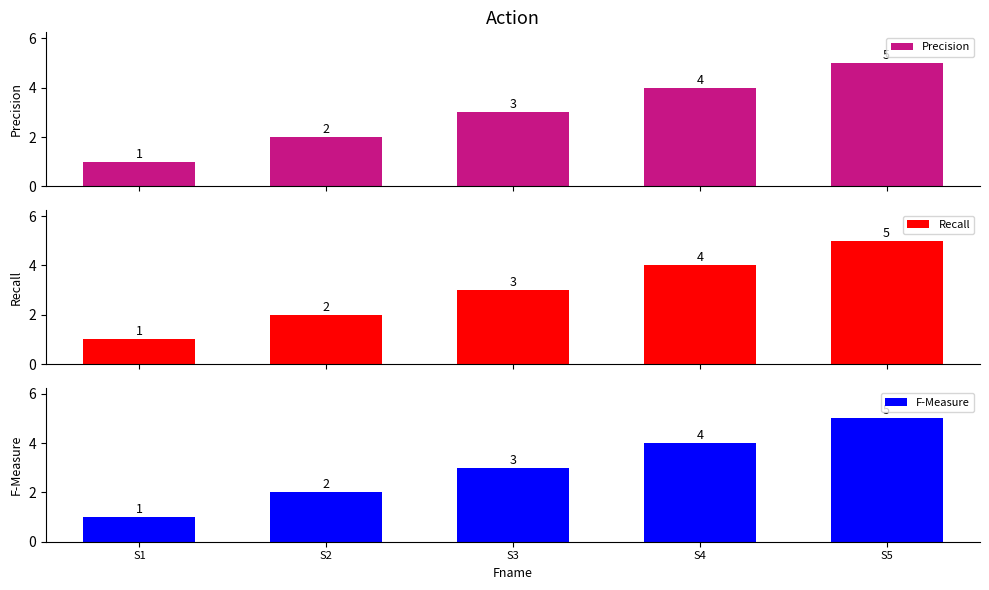

Reading right to left, transcribe all the data shown in this chart.

Precision: 5	4	3	2	1
Recall: 5	4	3	2	1
F-Measure: 5	4	3	2	1